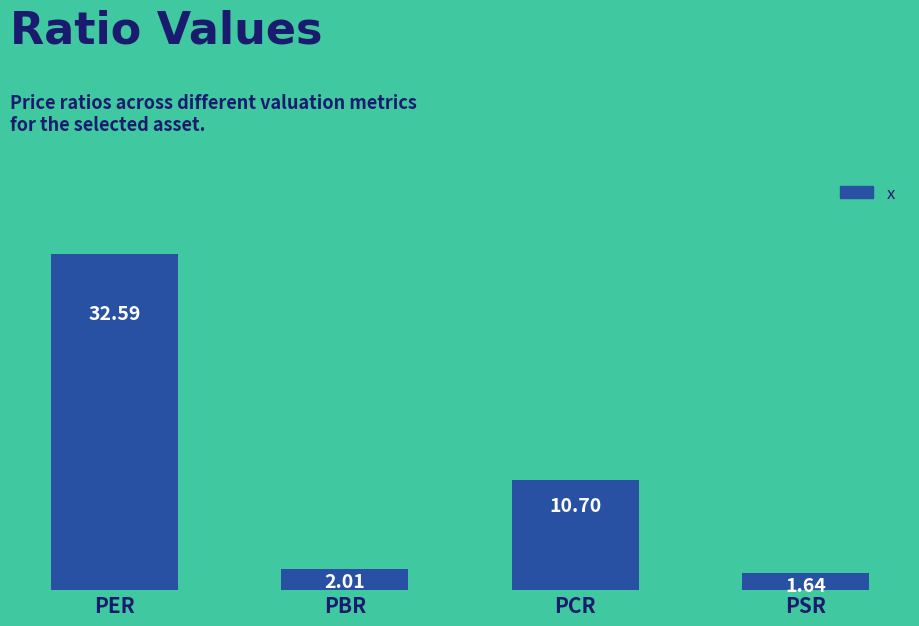

What is the label of the 1st bar from the right?

PSR